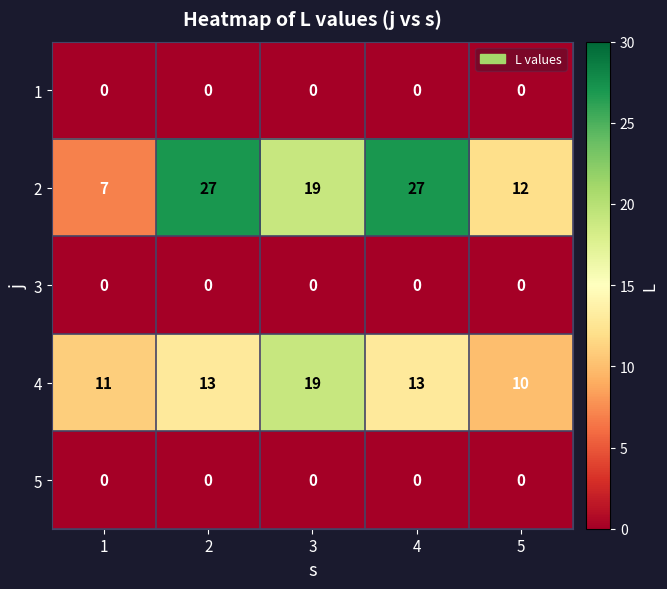

The value of 2 at 1 is 11. True or false?

False